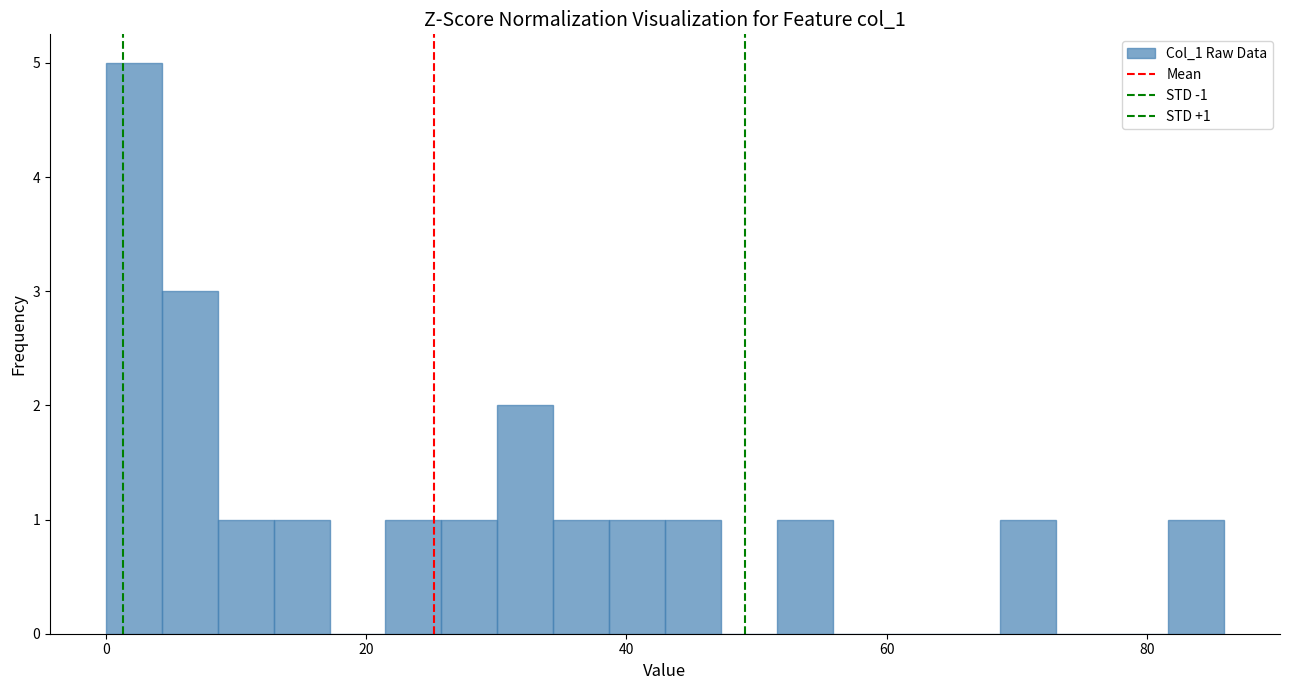

Around what value on the x-axis is the tallest bar? Give the approximate position of its centre, as read against the axis.

2